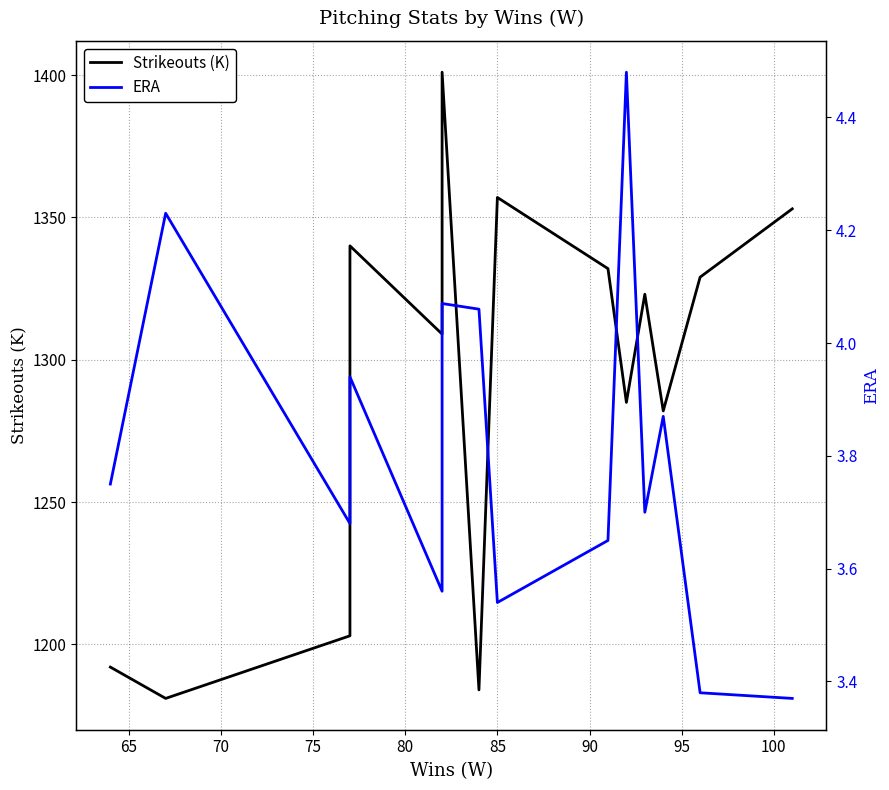

Reading right to left, list all the values displayed in this chart.

Strikeouts (K): 1353.0	1329.0	1282.0	1323.0	1285.0	1332.0	1357.0	1184.0	1401.0	1309.0	1340.0	1203.0	1181.0	1192.0
ERA: 3.4	3.4	3.9	3.7	4.5	3.6	3.5	4.1	4.1	3.6	3.9	3.7	4.2	3.8